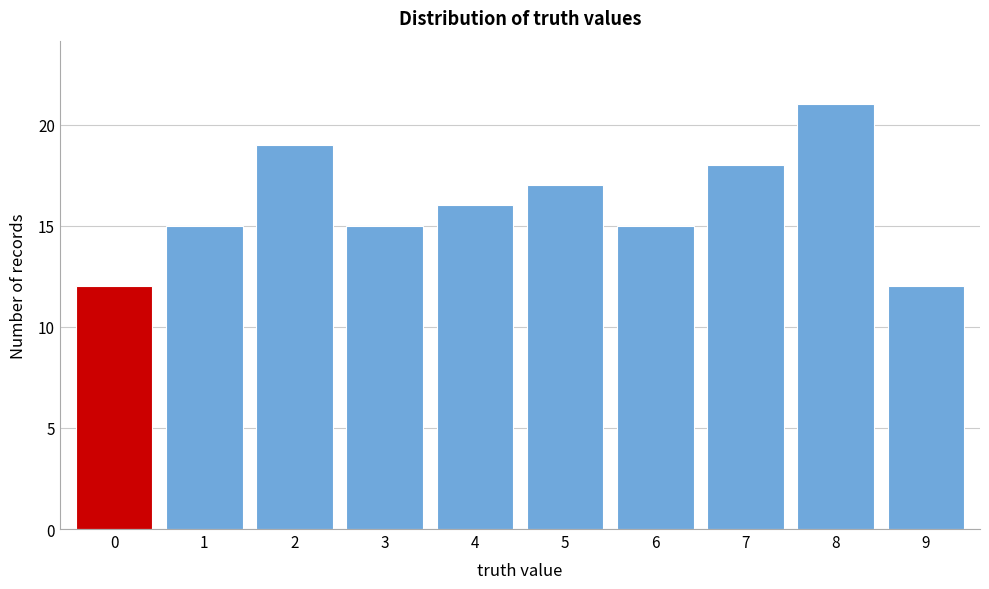

Reading right to left, list all the values displayed in this chart.

9=12	8=21	7=18	6=15	5=17	4=16	3=15	2=19	1=15	0=12